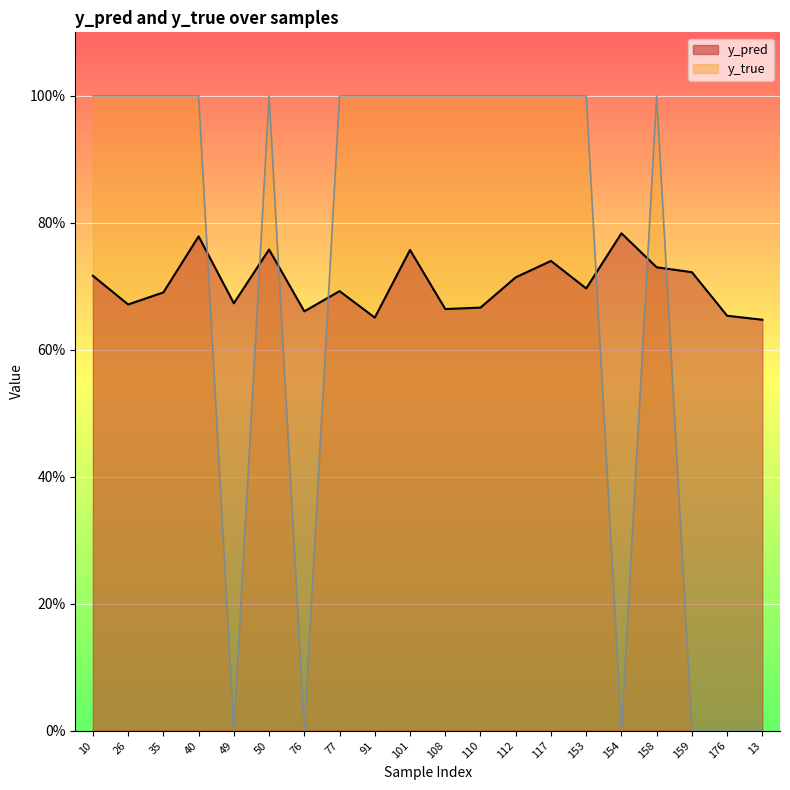

Rank the categories by y_pred value from highest to lowest.

154, 40, 50, 101, 117, 158, 159, 10, 112, 153, 77, 35, 49, 26, 110, 108, 76, 176, 91, 13